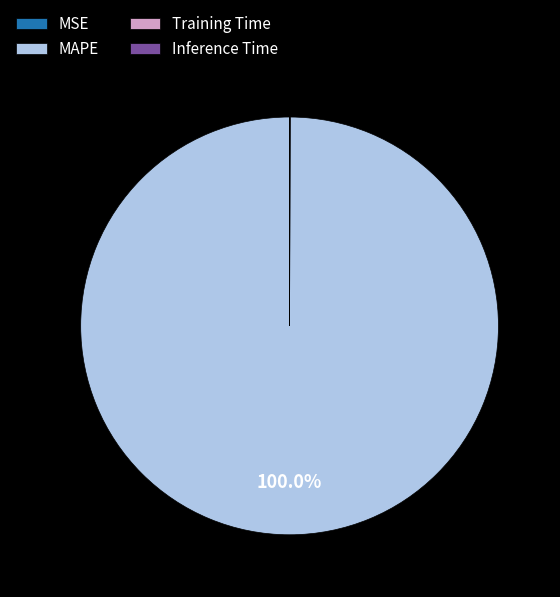

Is there any slice that represents more than half of the pie?

Yes